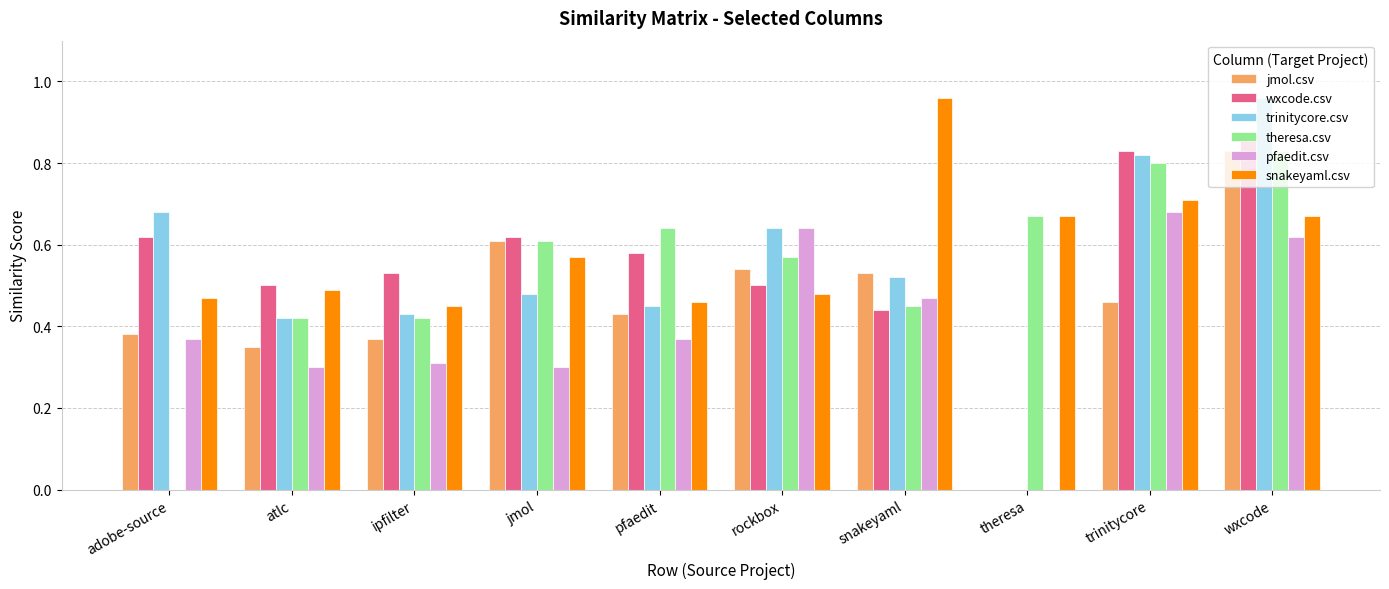

Which category has the highest value in the snakeyaml.csv series?

snakeyaml